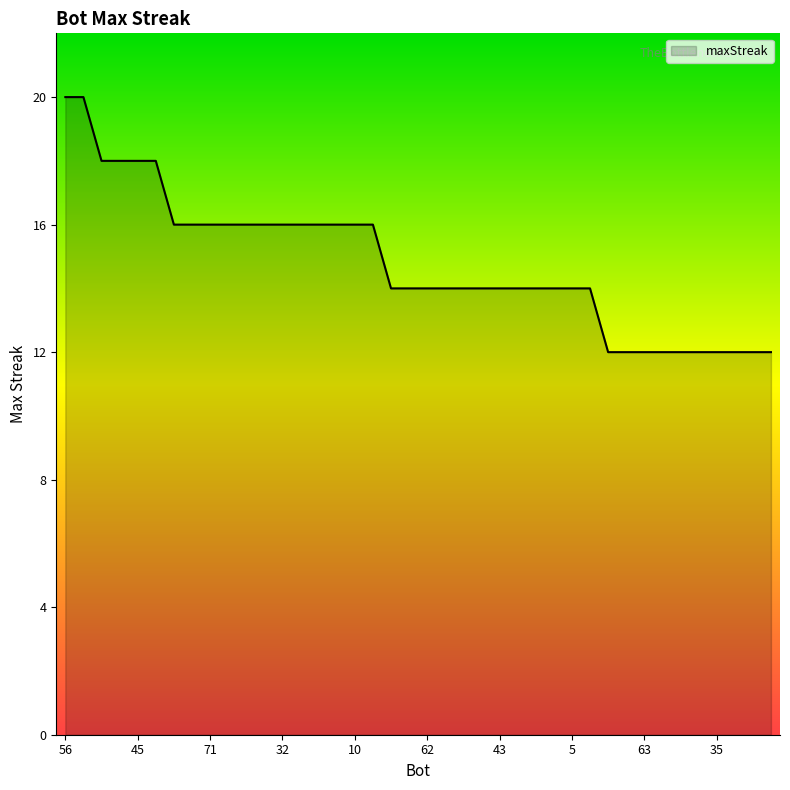

What is the sum of all values?

592